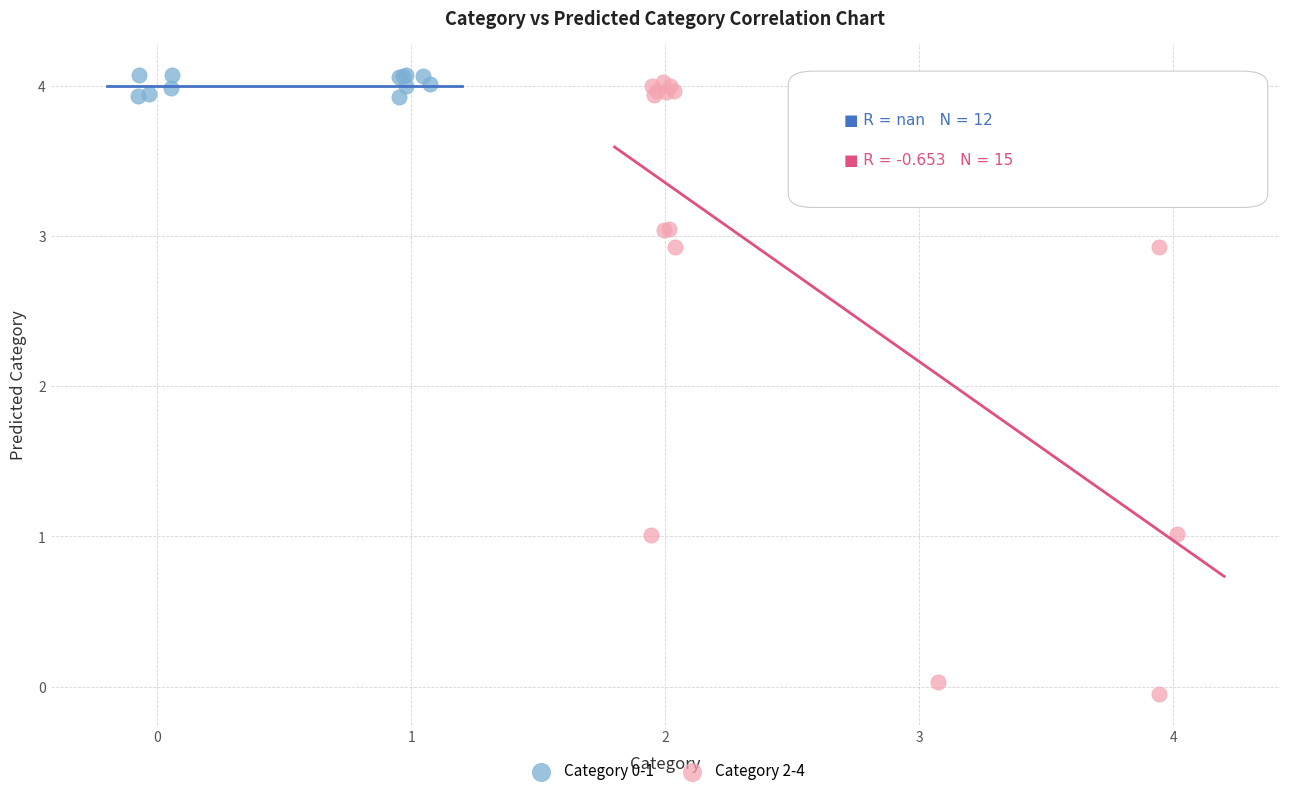

Which series contains the lowest Y value?

Category 2-4